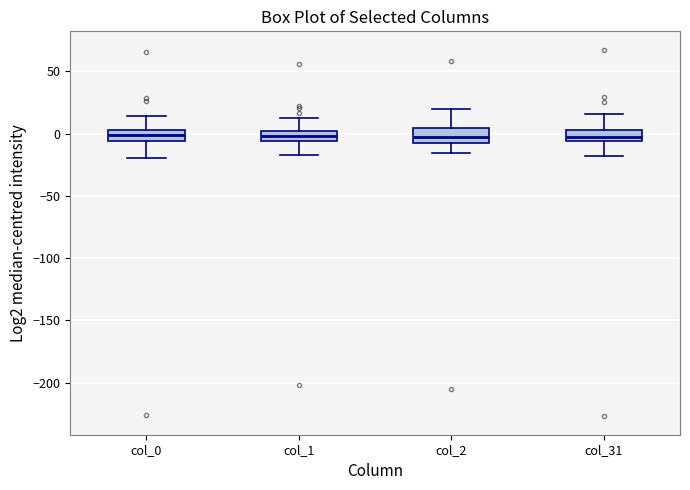

Where does the lower whisker of the box for col_2 end on the y-axis? The values are not printed on the chart, so give them approximately, as read against the axis.

-15